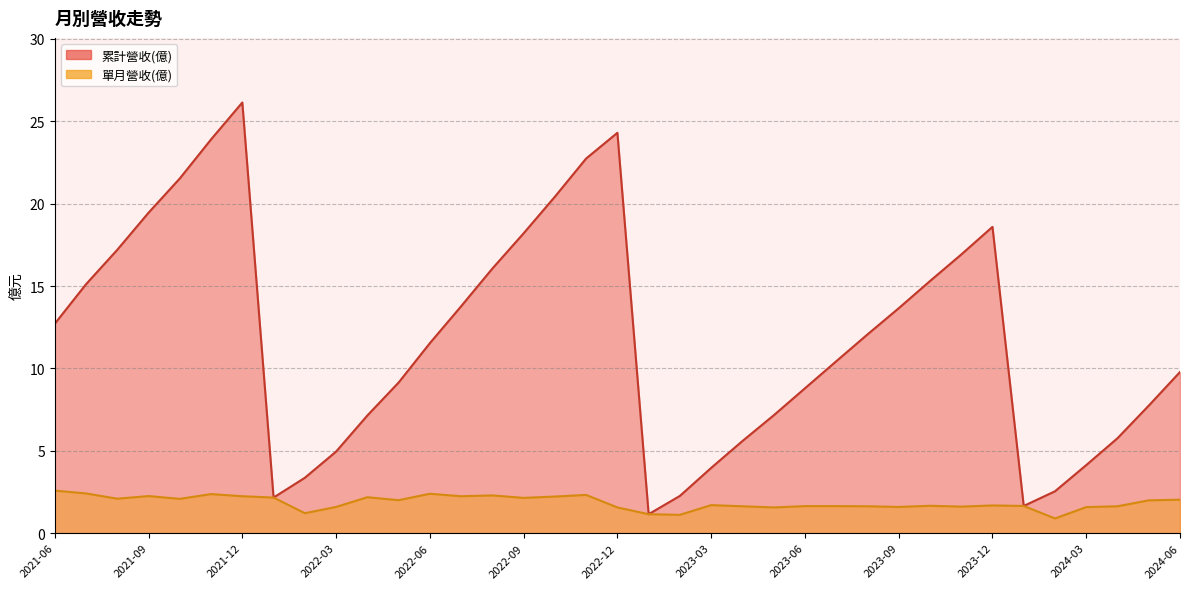

Which label corresponds to the smallest value in the chart?

2024-02